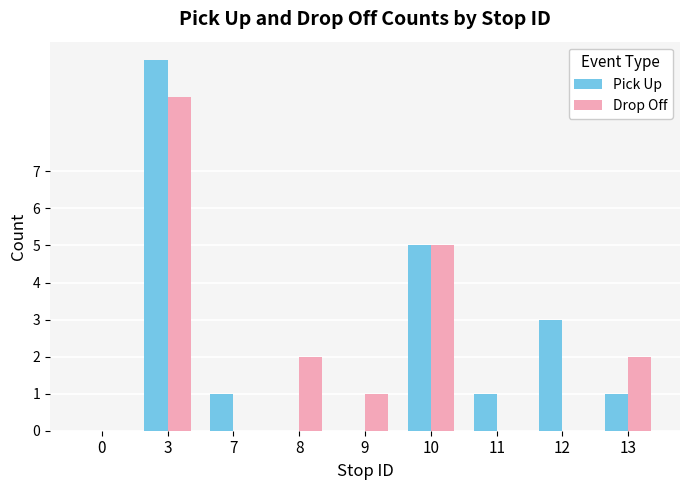

How many distinct data groups are displayed?

2